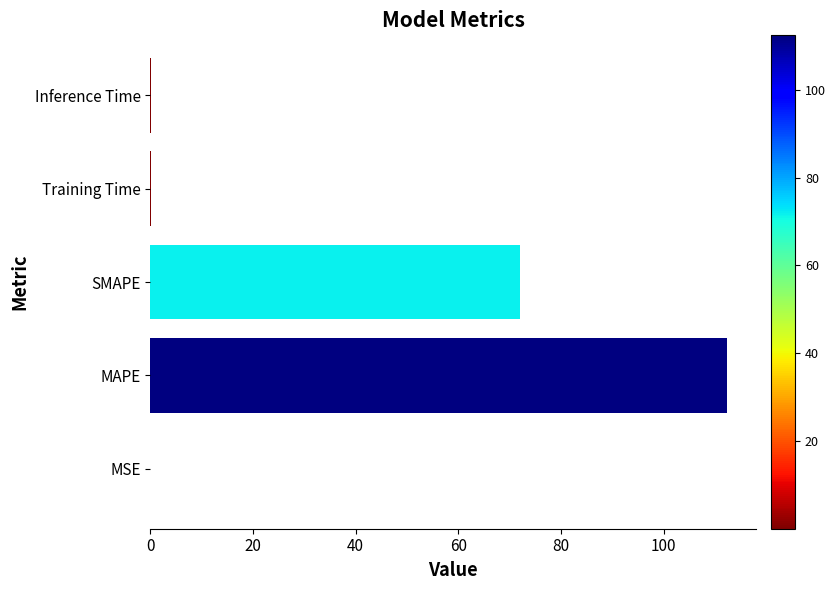

Between Training Time and SMAPE, which is larger?

SMAPE